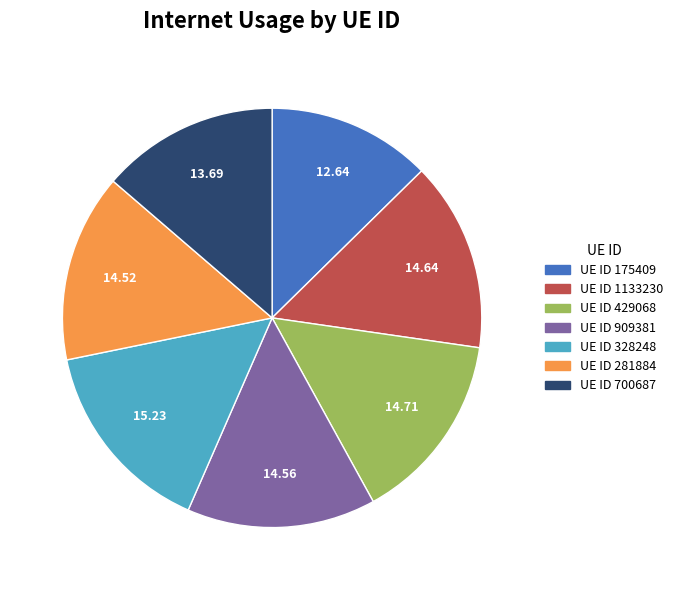

What is the ratio of the value at UE ID 175409 to the value at UE ID 328248?

0.8